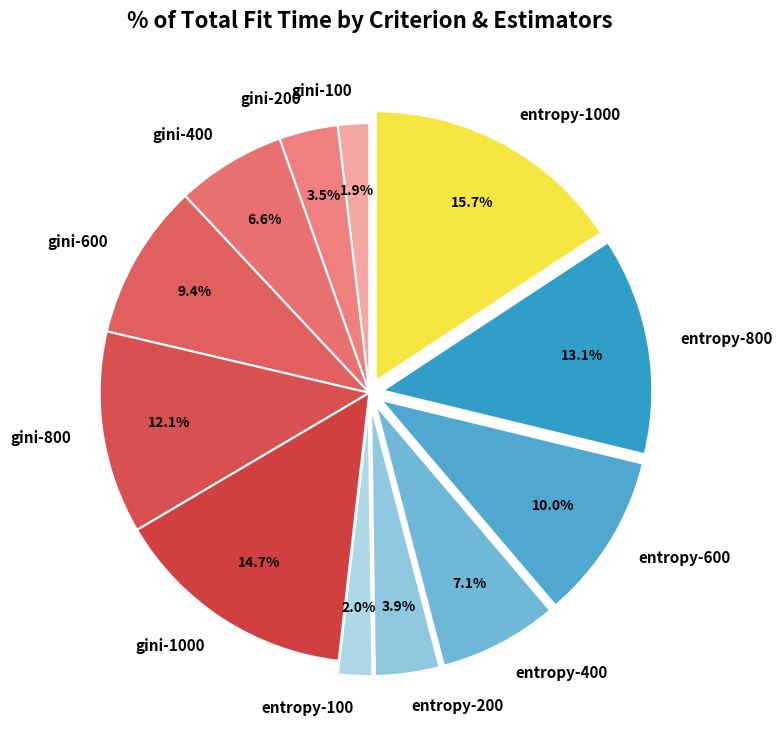

The entropy-800 slice represents 7% of the pie. True or false?

False